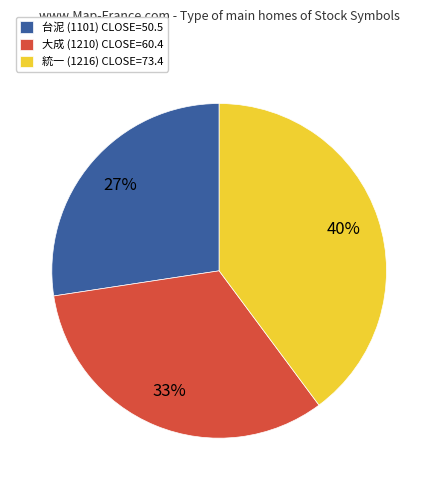

Combined, do 統一 (1216) CLOSE=73.4 and 台泥 (1101) CLOSE=50.5 account for over 50%?

Yes